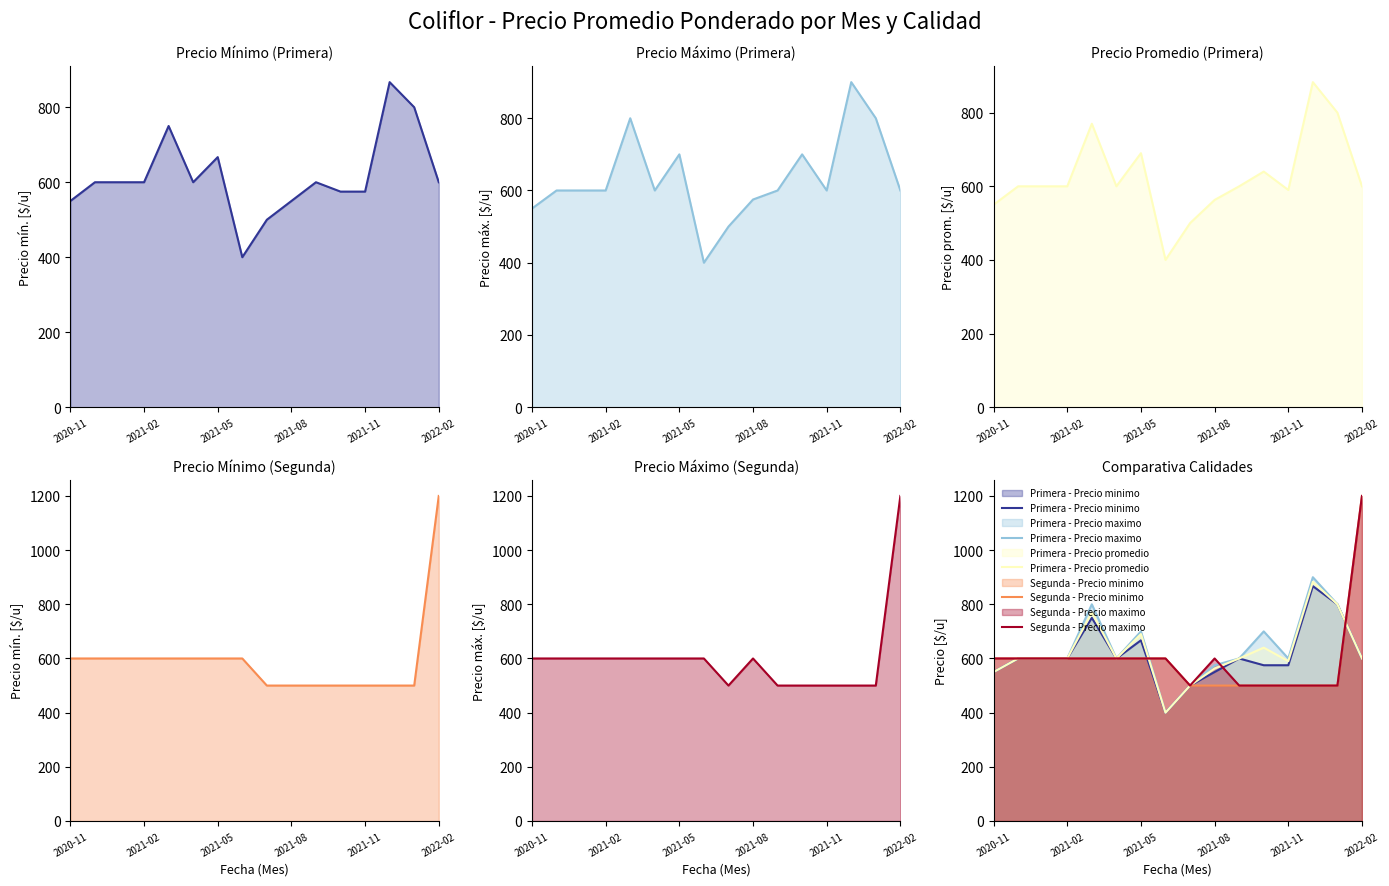

How many Segunda - Precio minimo values are between 500 and 600?

15